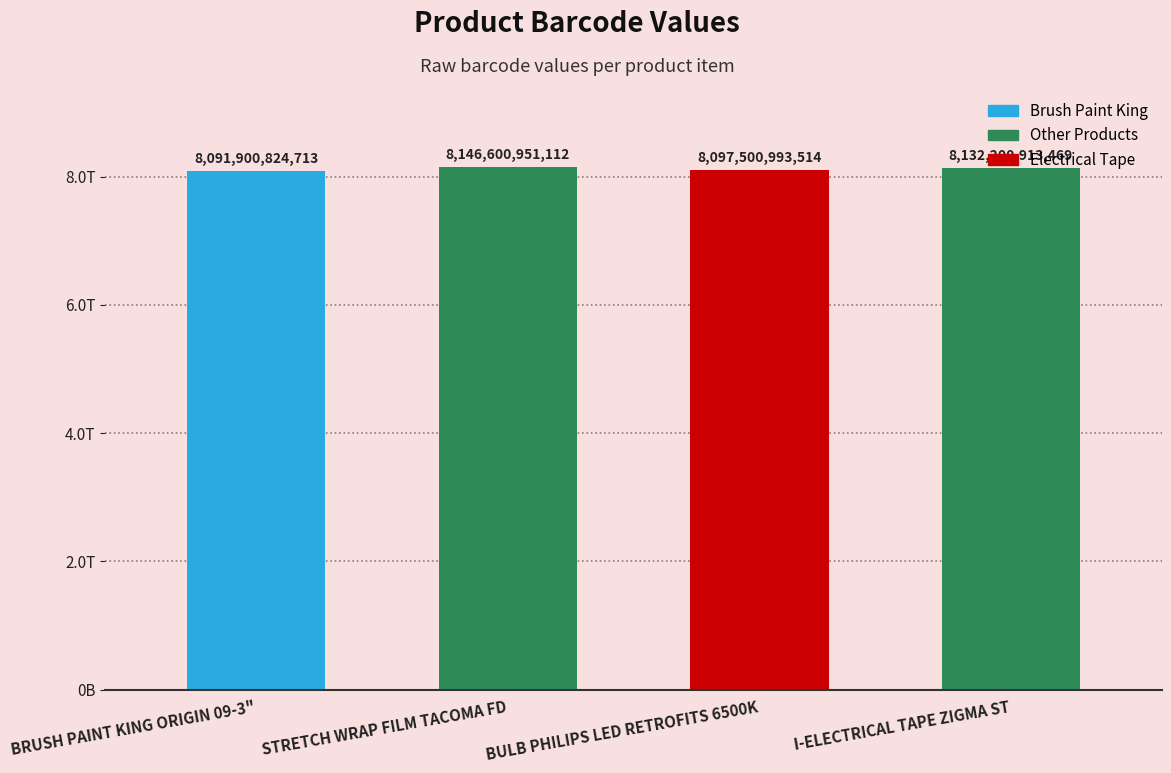

Does the chart contain any negative values?

No